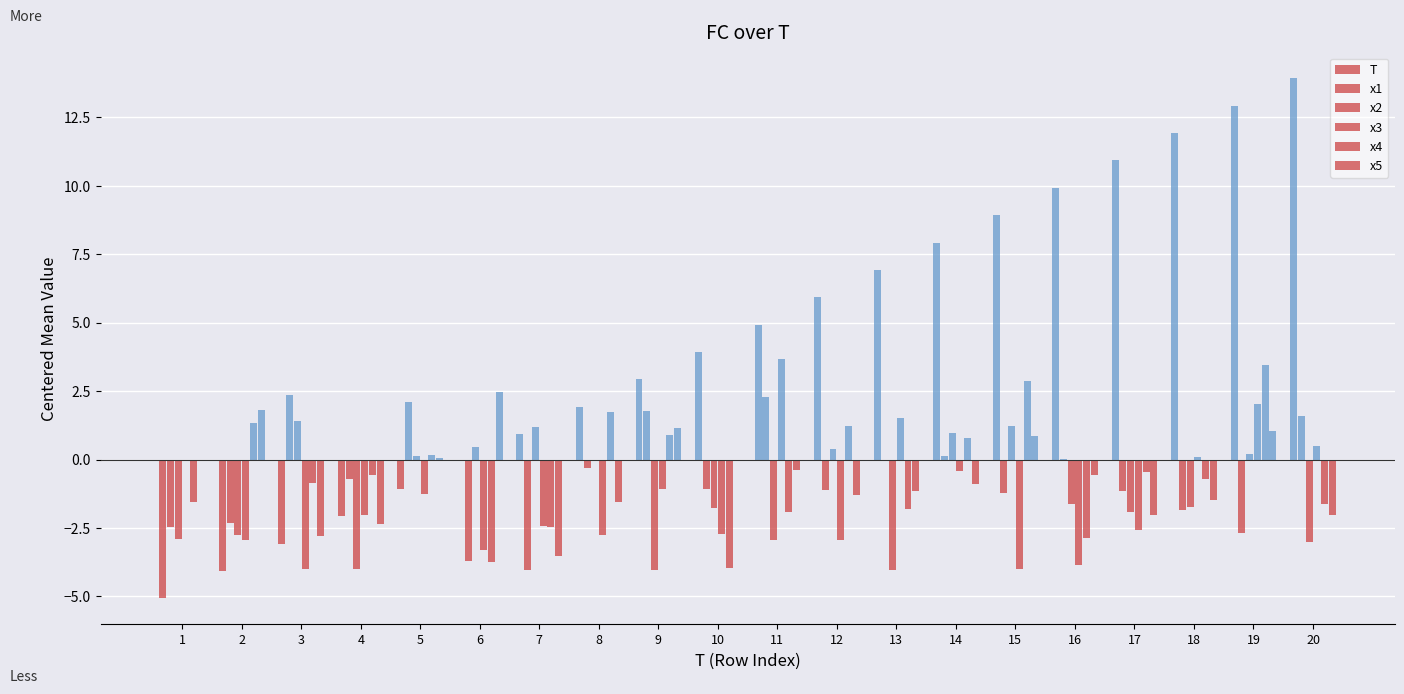

Are the bars grouped side by side (vs. stacked)?

Yes